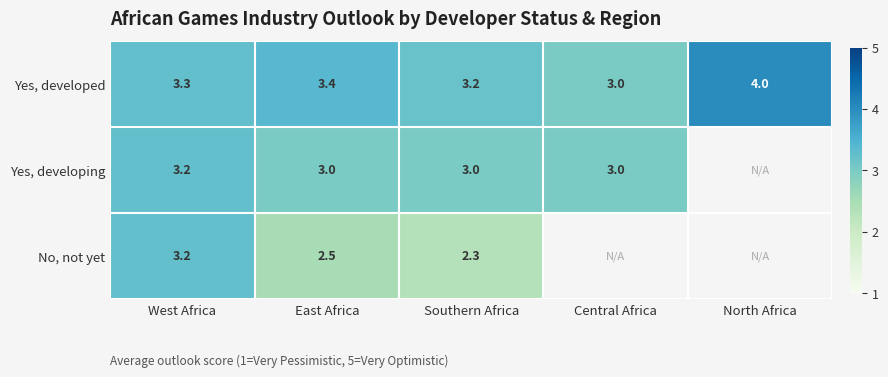

What is the spread (max minus min) of values at Southern Africa?

0.9